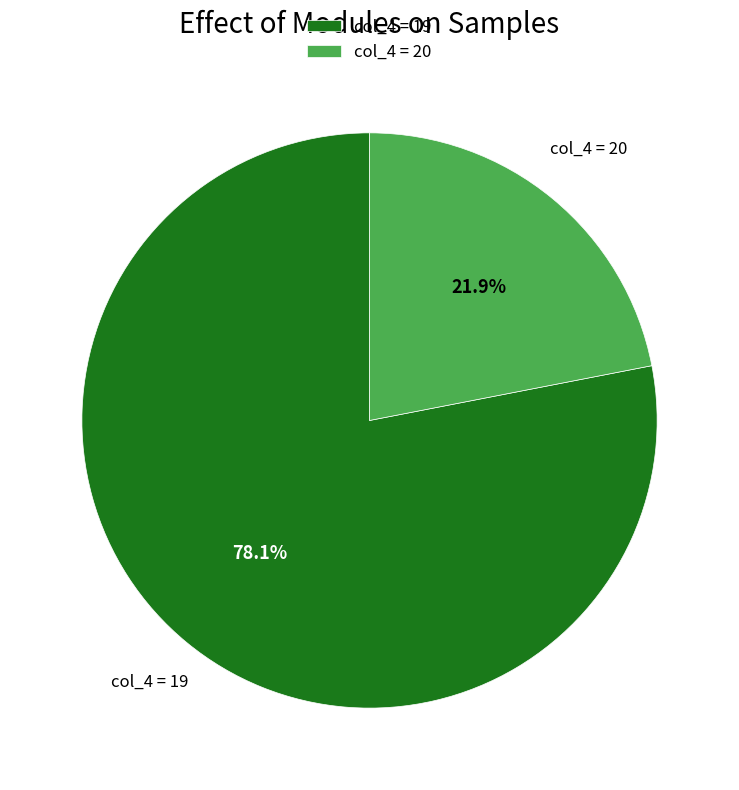

What is the ratio of the value at col_4 = 20 to the value at col_4 = 19?

0.3